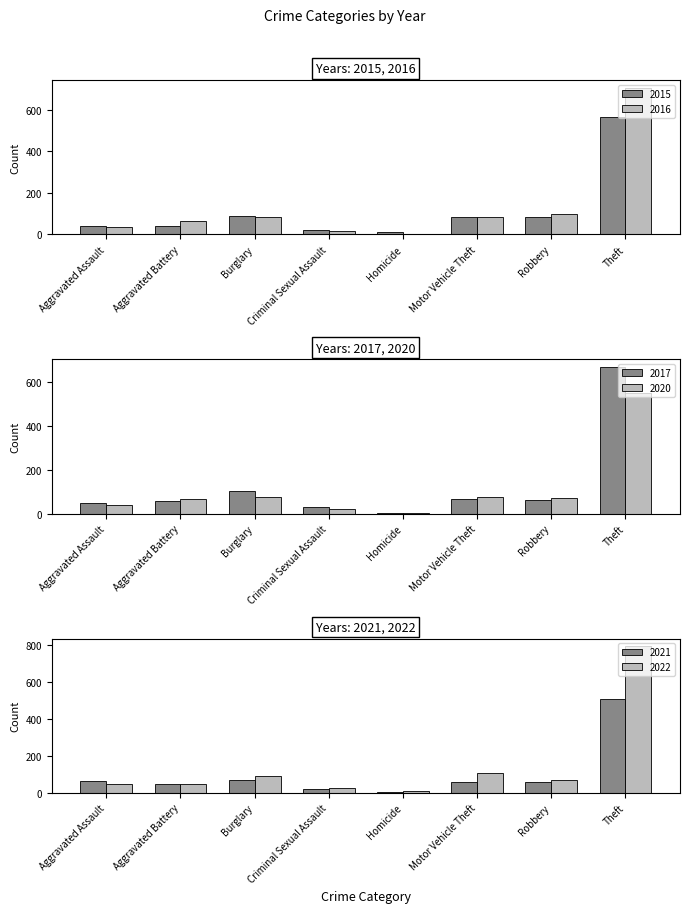

Which label corresponds to the smallest value in the chart?

Homicide